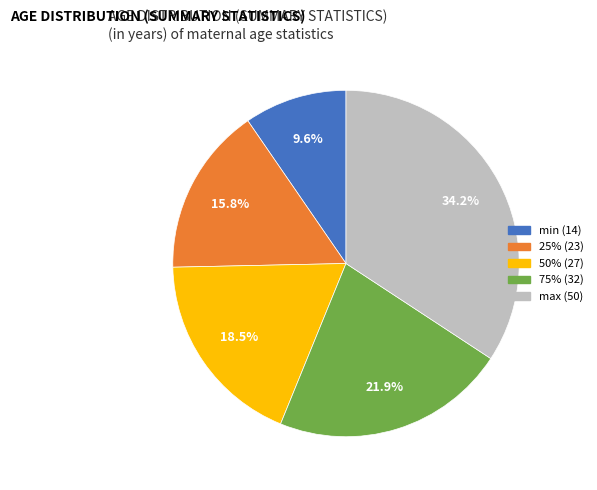

What percentage is the 25% (23) slice, to the nearest percent?

16%